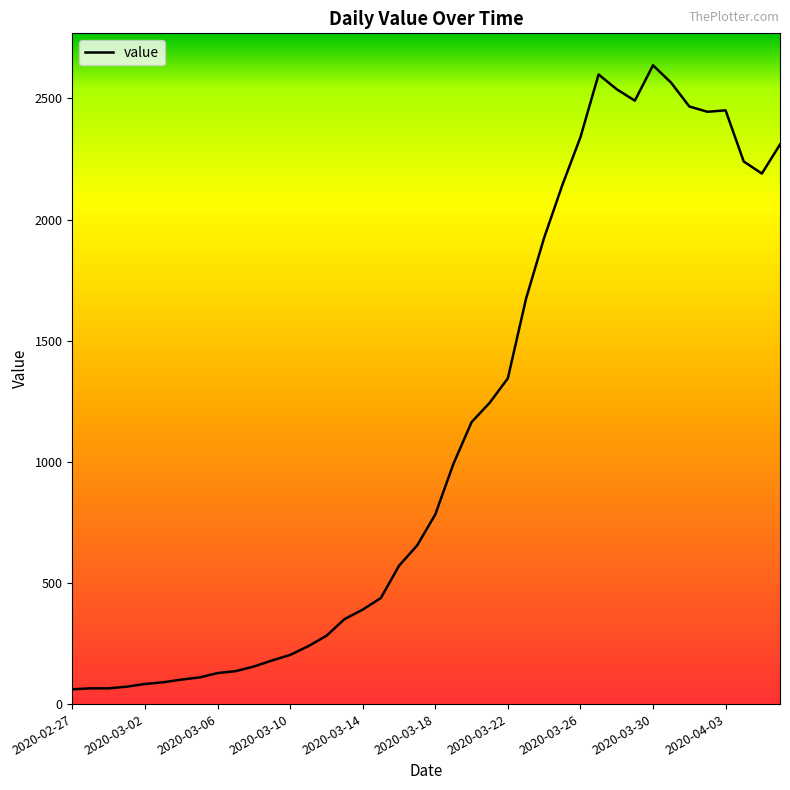

What is the greatest value displayed?

2637